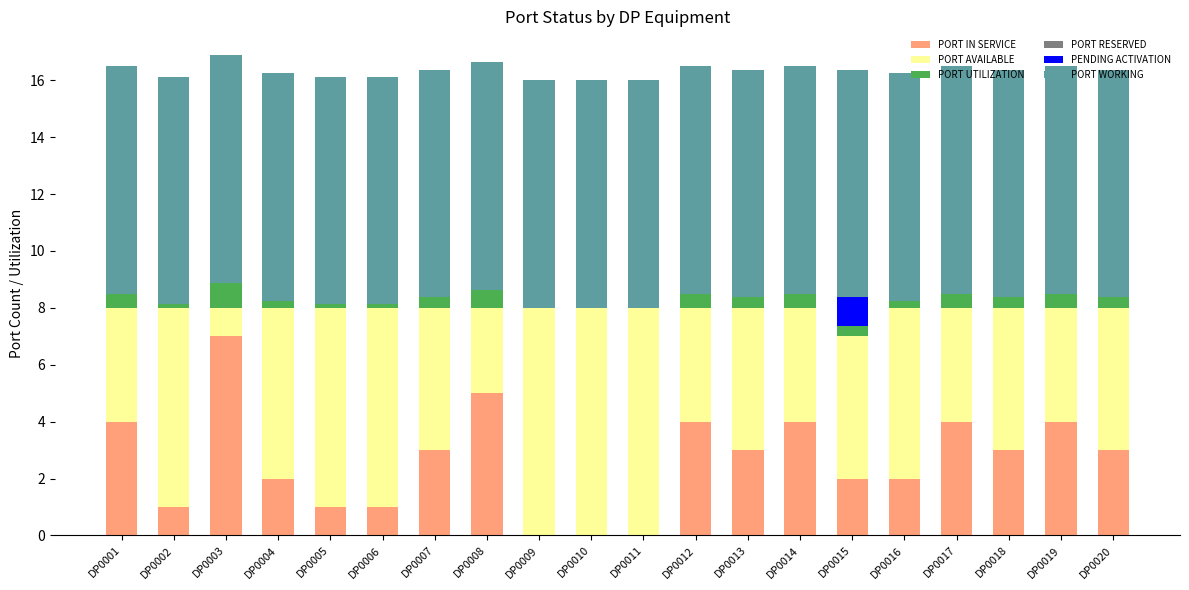

True or false: PORT IN SERVICE has a value of 4.0 at DP0017.

True